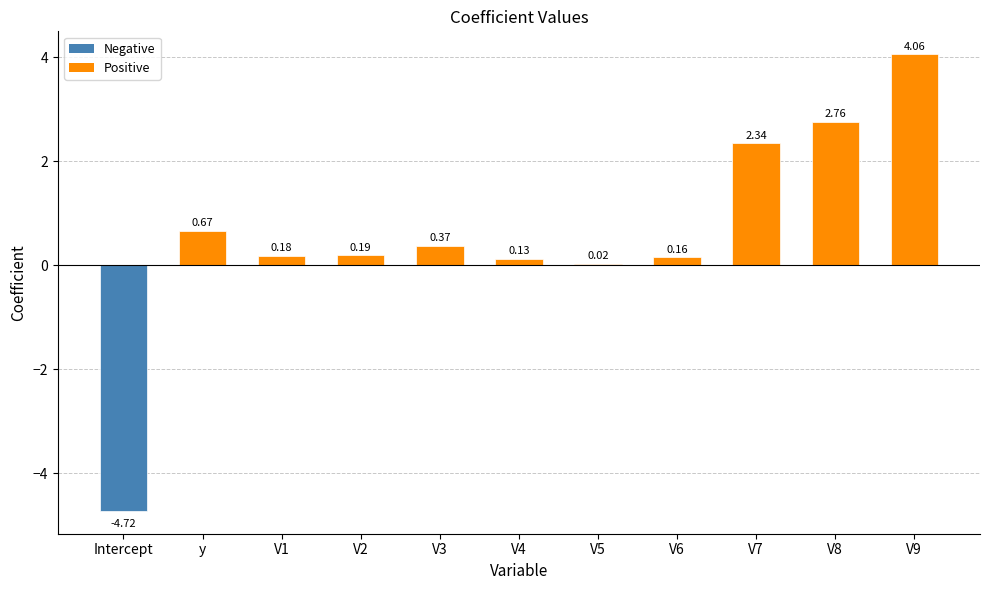

Where is the data nearest to the value 0?

V5